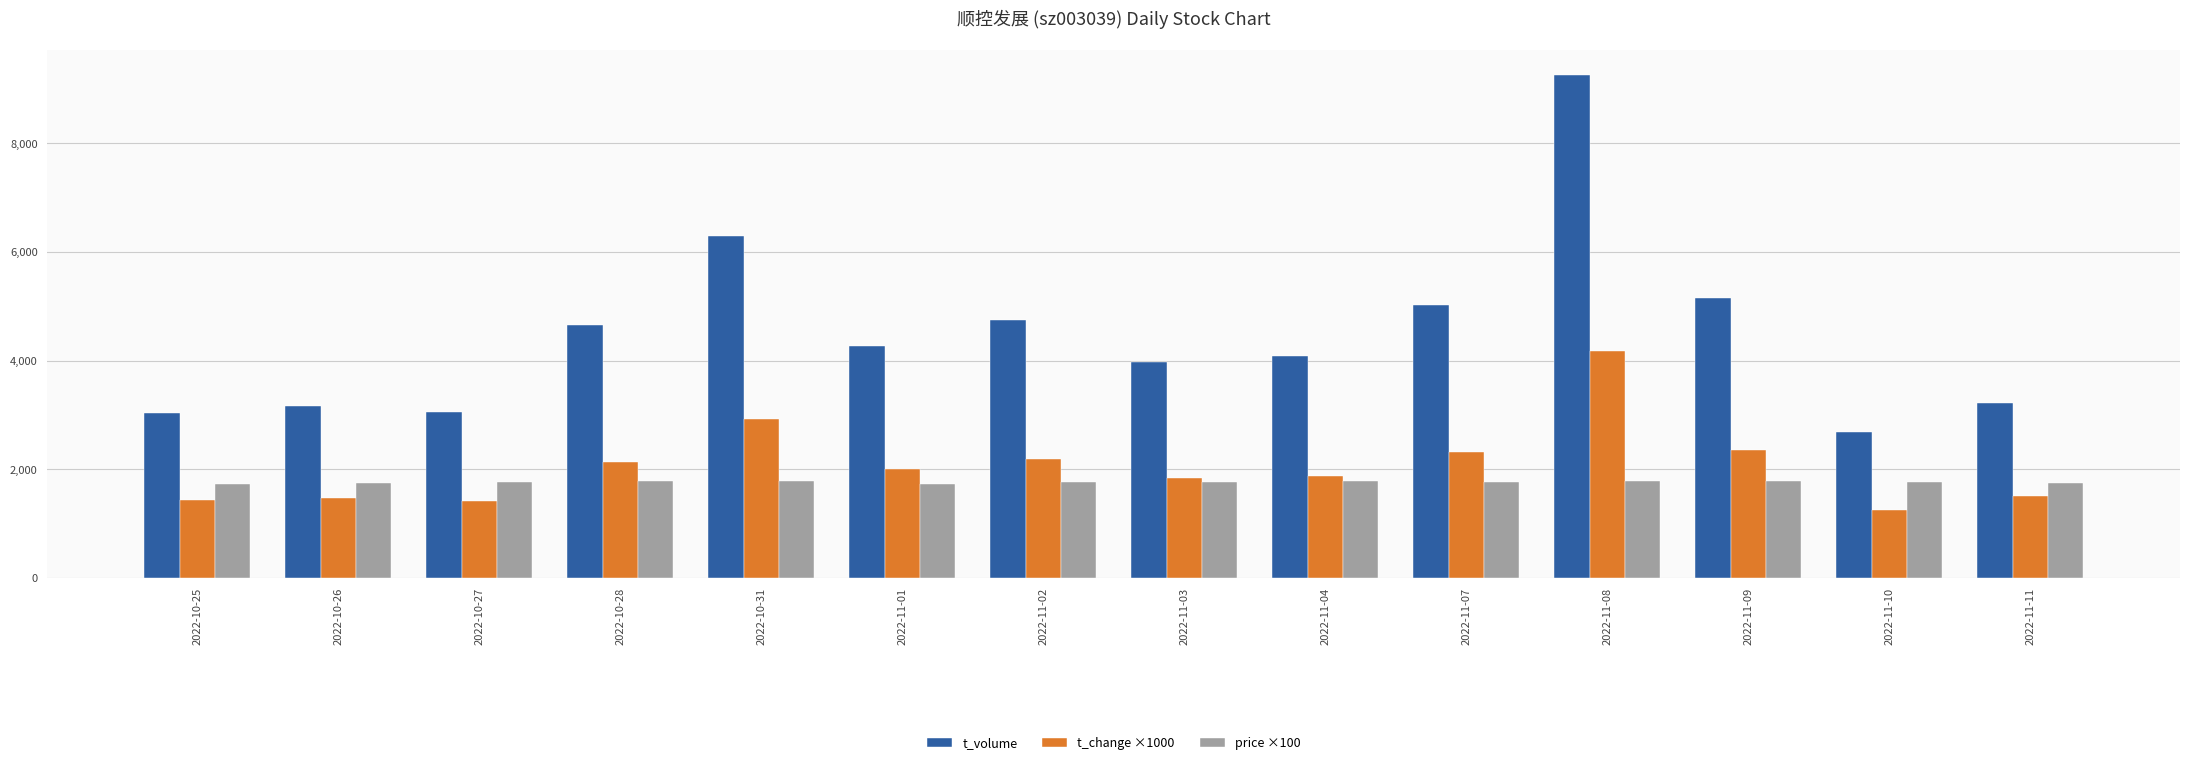

Does the chart contain any negative values?

No